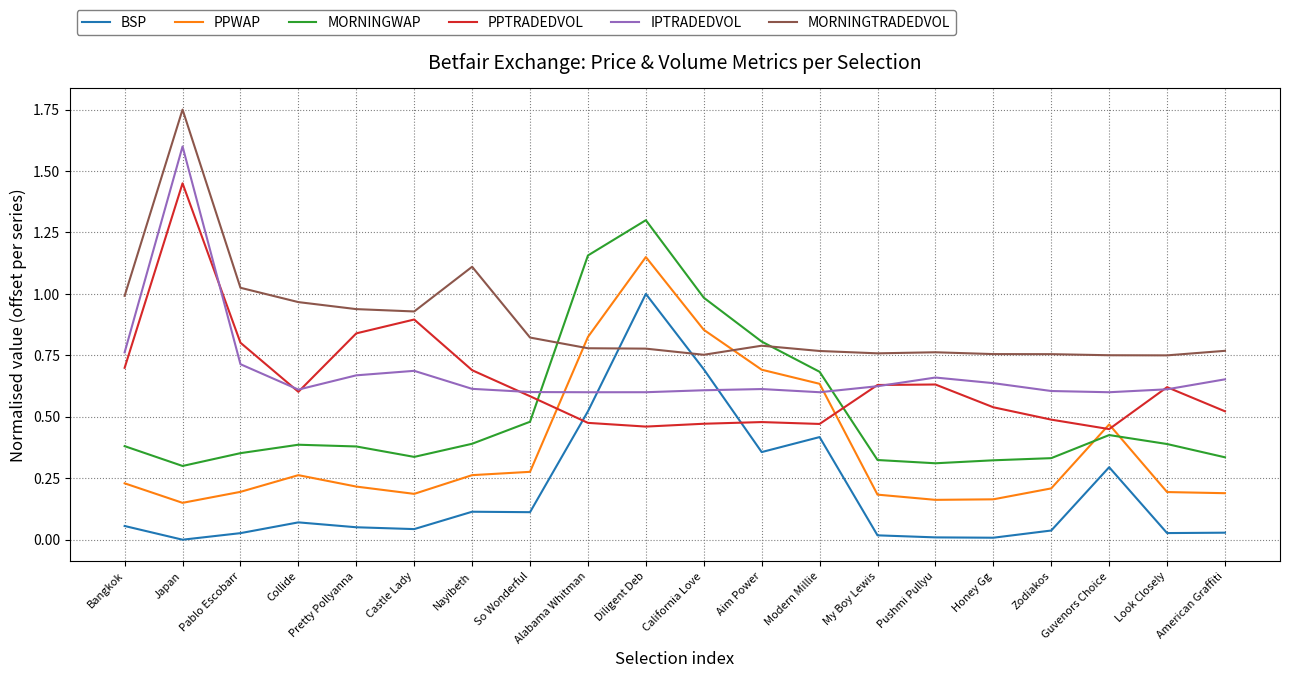

Between Nayibeth and My Boy Lewis, which series saw the biggest shift?

MORNINGTRADEDVOL